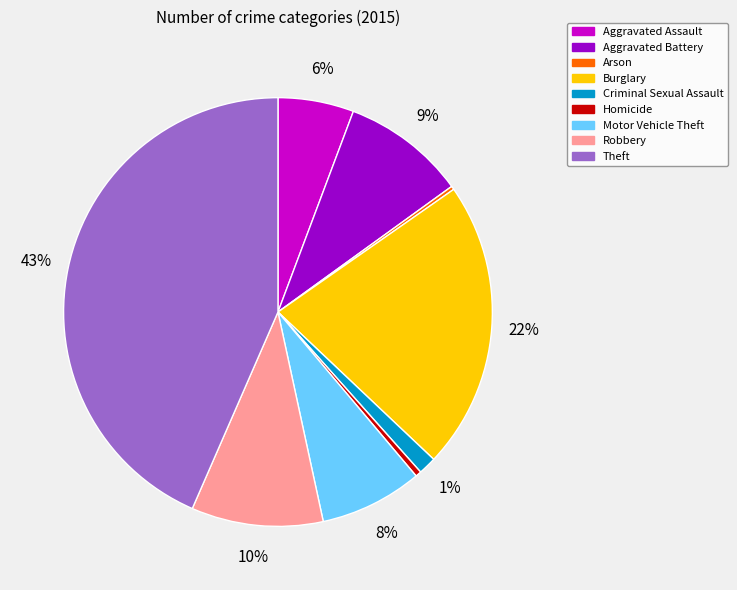

What is the largest slice in the pie chart?

Theft